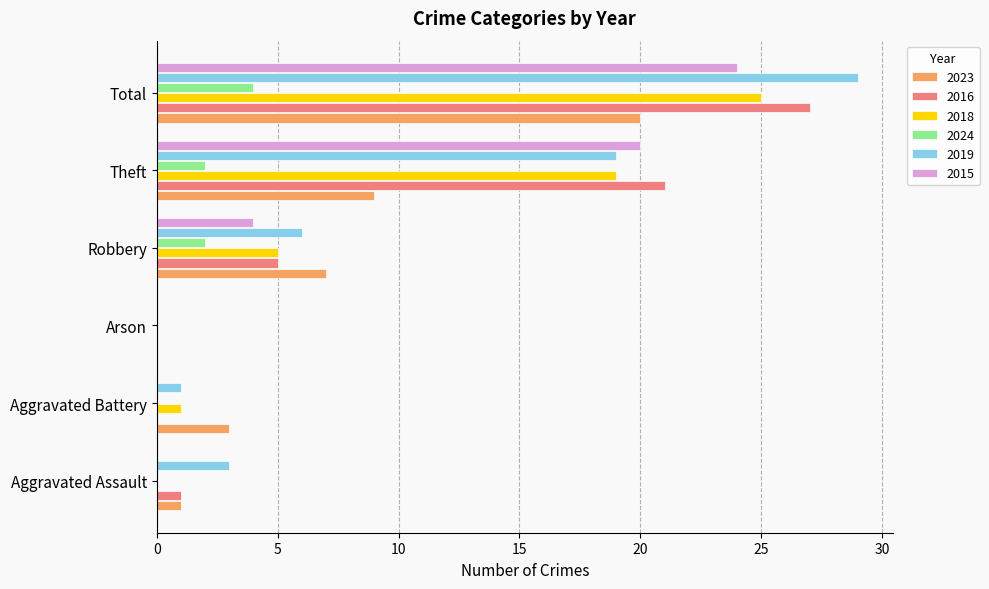

Is it true that 2019 equals 1 at Aggravated Battery?

True